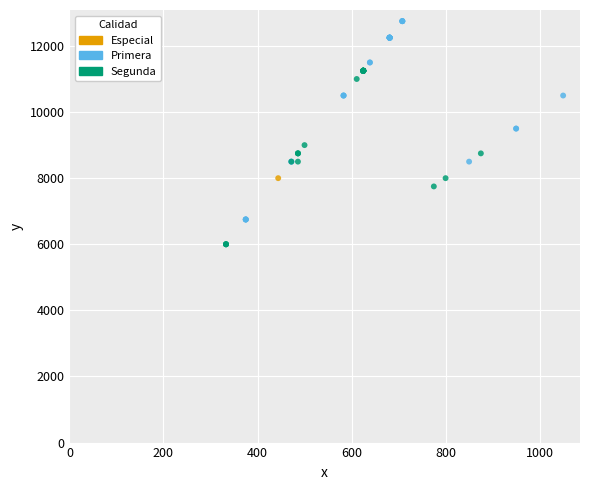

Which series contains the highest Y value?

Primera